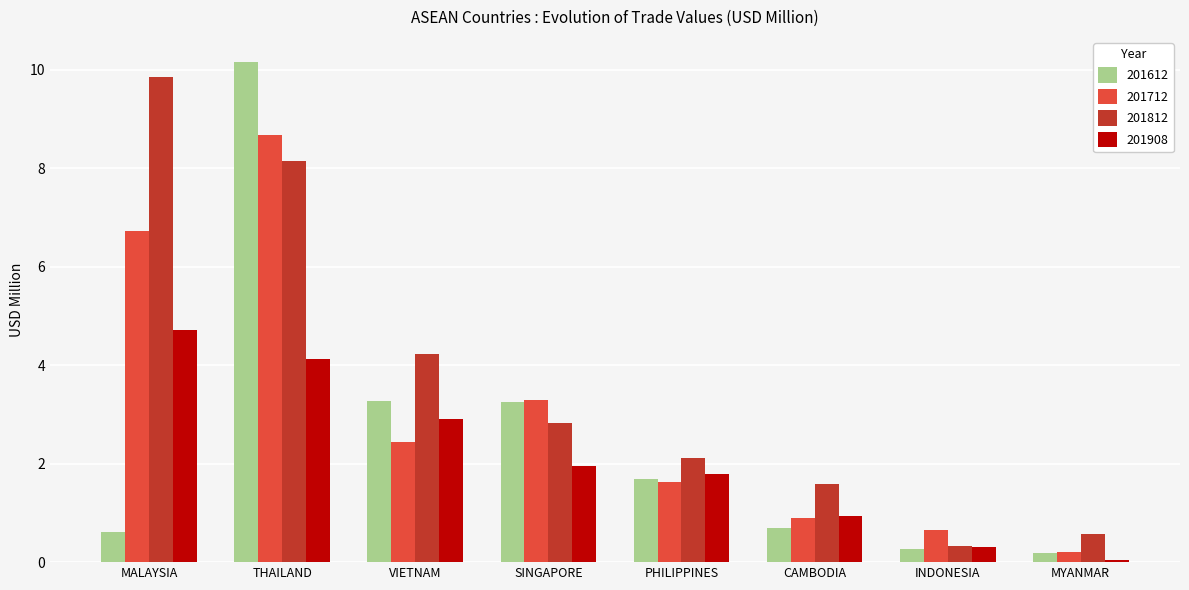

What is the label of the 6th bar from the right?

VIETNAM